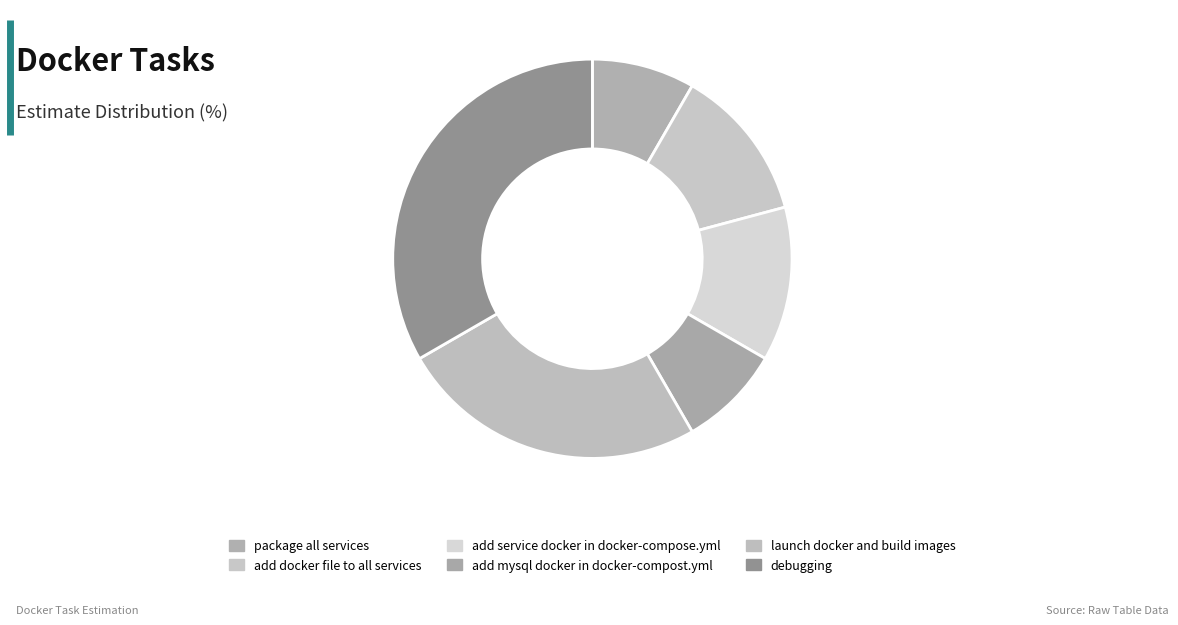

What percentage is the add docker file to all services slice, to the nearest percent?

12%